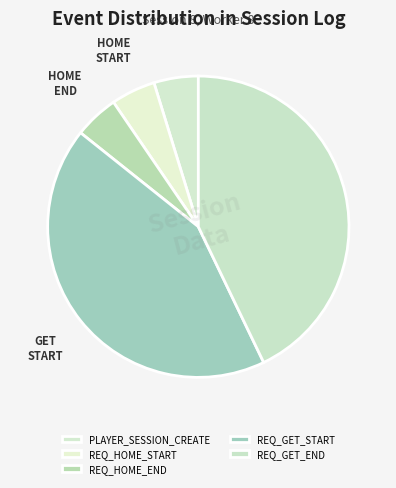

How many segments does this pie chart have?

5